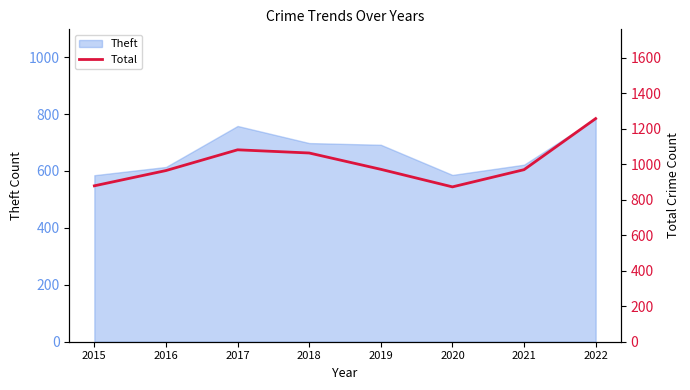

True or false: Theft has a value of 166 at 2015.

False